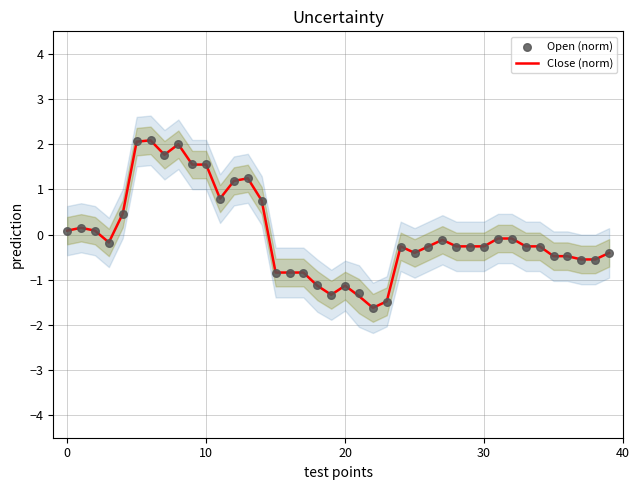

Which series contains the highest Y value?

Open (norm)